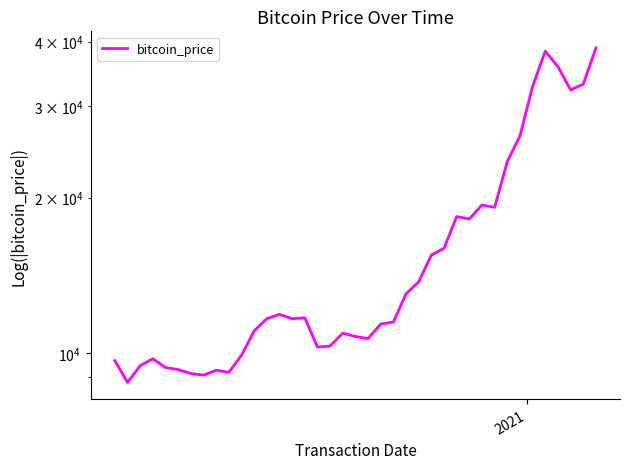

What is the value of the 2nd point from the left?

8786.1